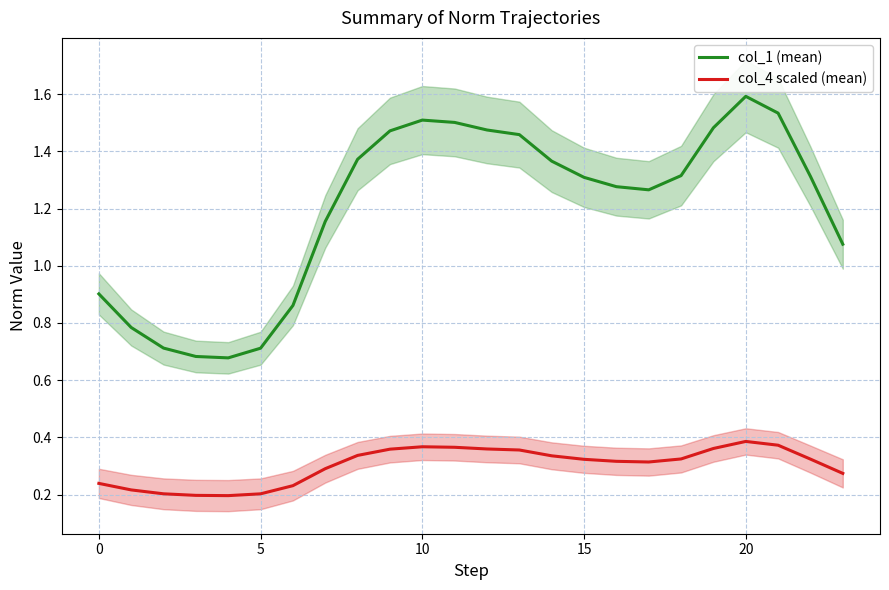

Is it true that col_4 scaled (mean) equals 0.4 at 10?

True